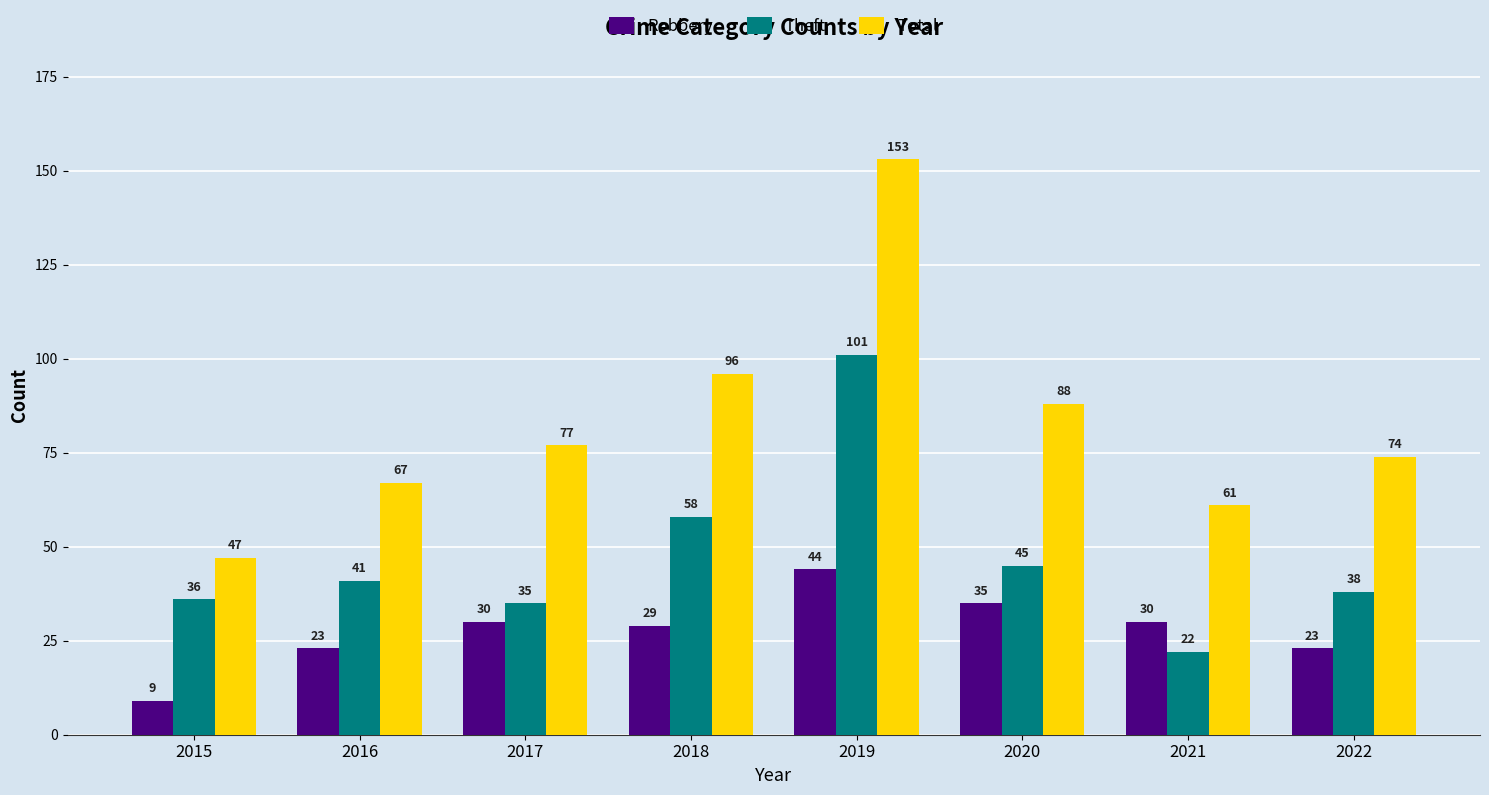

Which series has the largest range (max minus min)?

Total